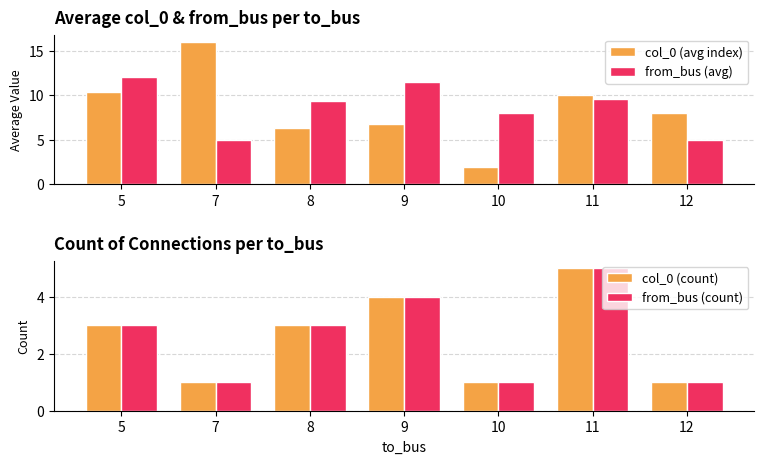

Are the bars horizontal?

No